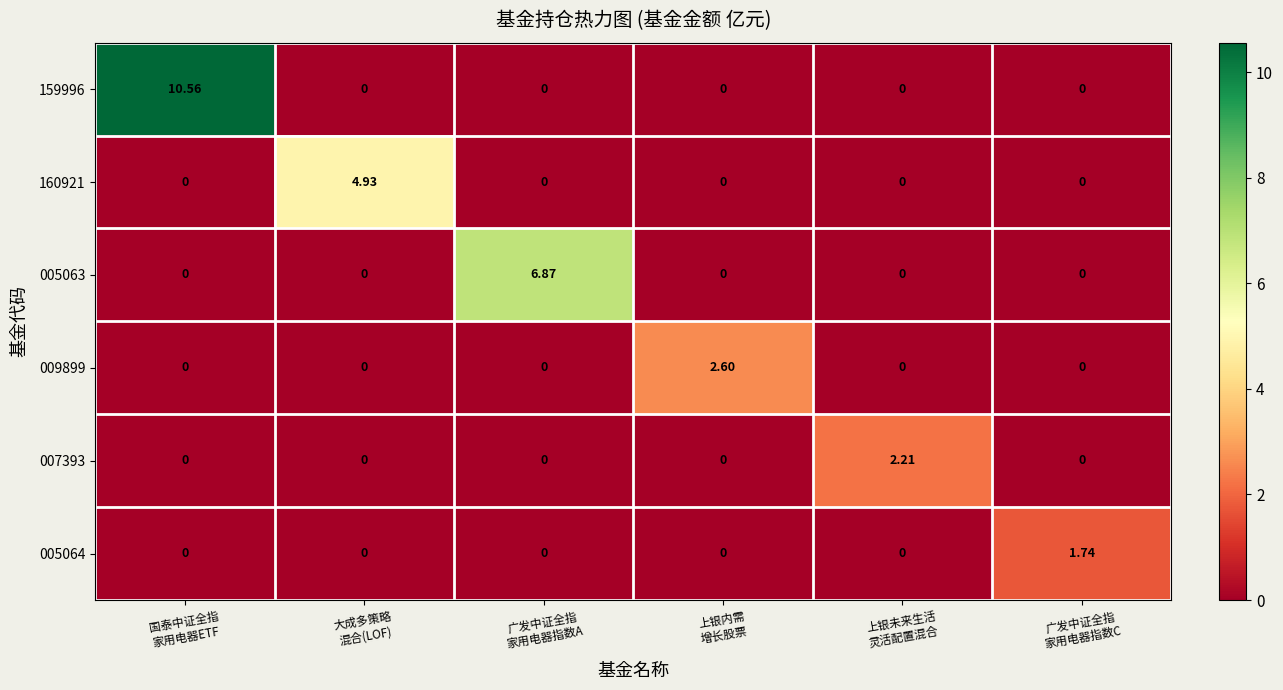

How many categories are shown in the chart?

6